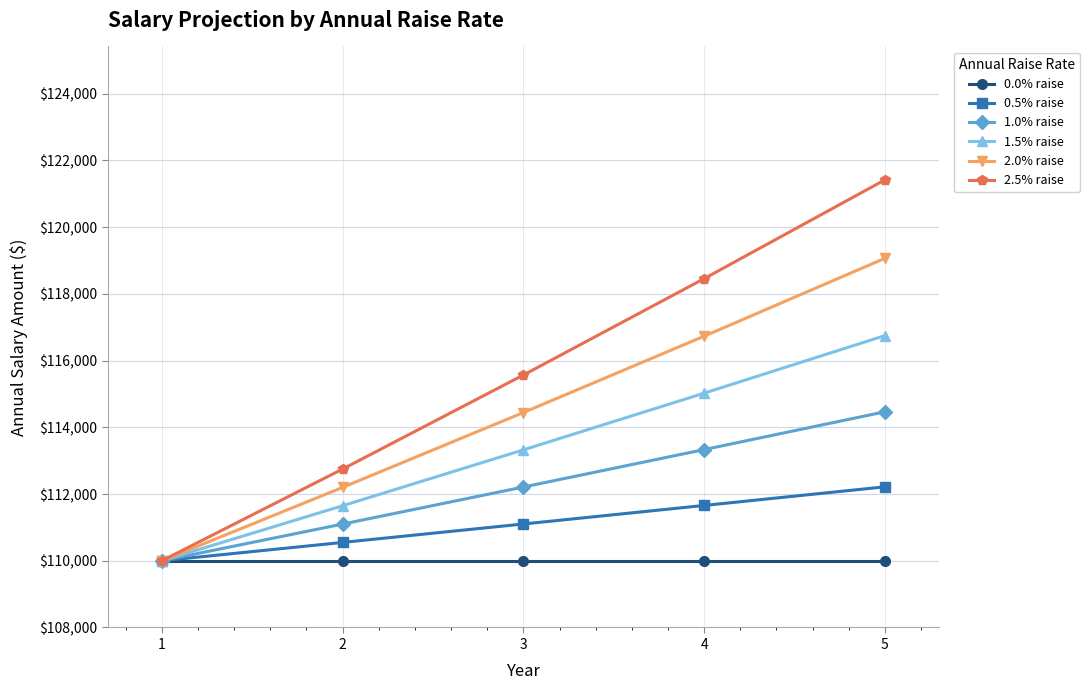

What is the total value across all series at 1?

660000.0